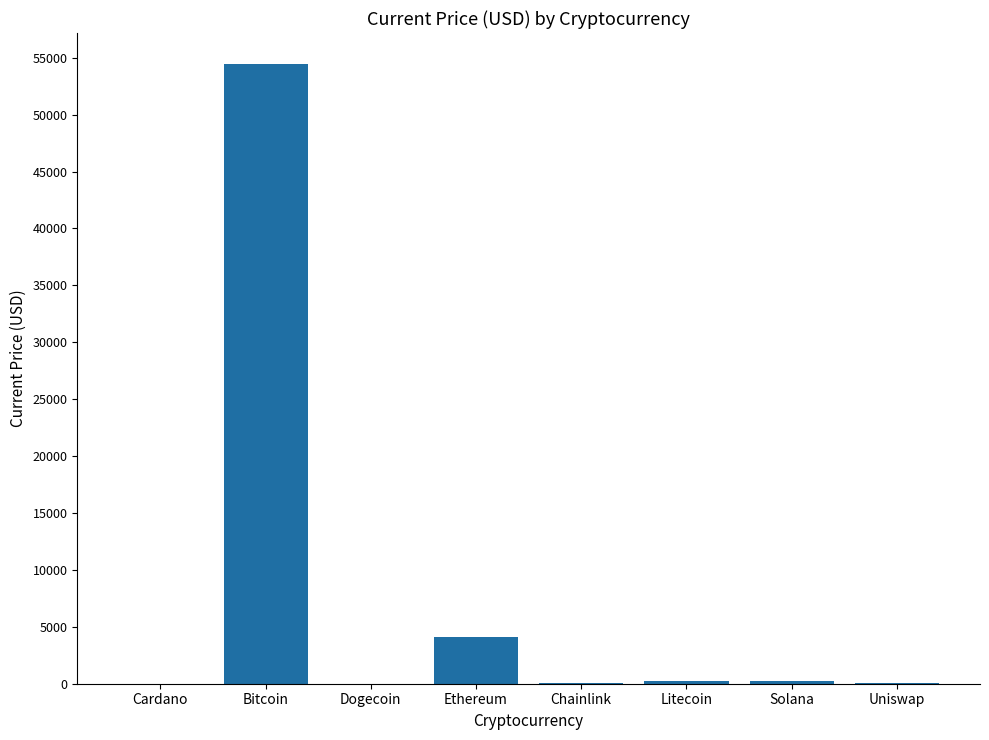

Count the number of values greater than 195.

4